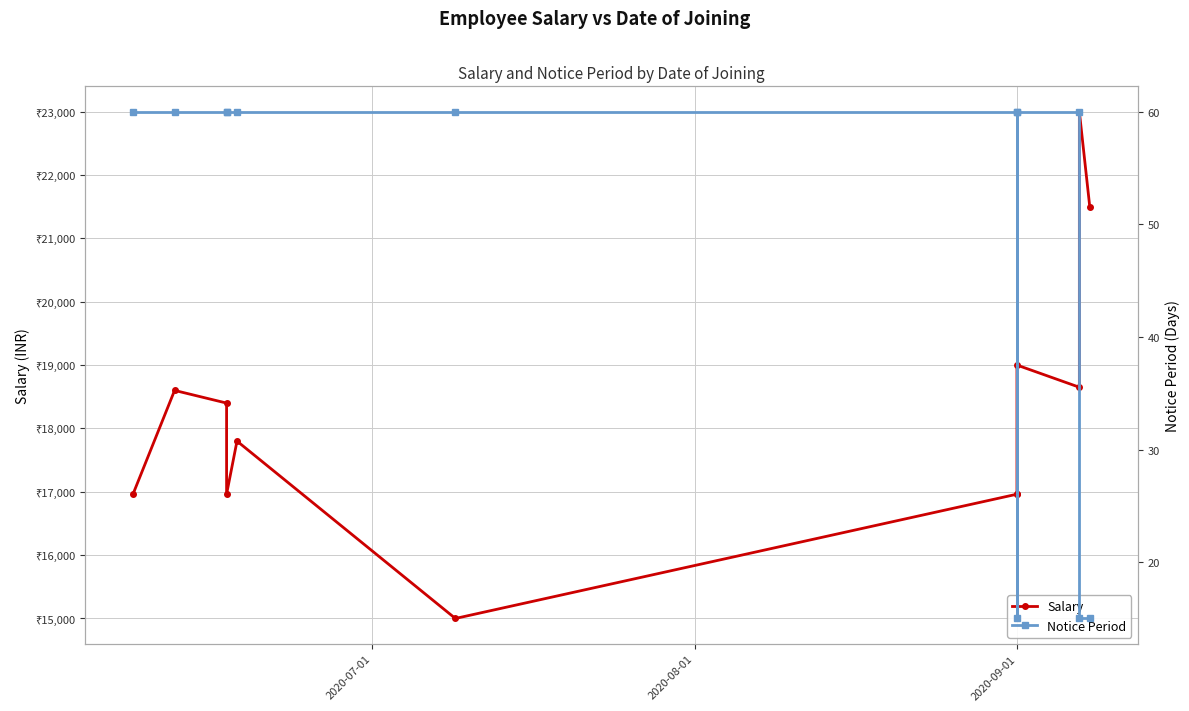

How many data points in Salary are less than 18400?

6